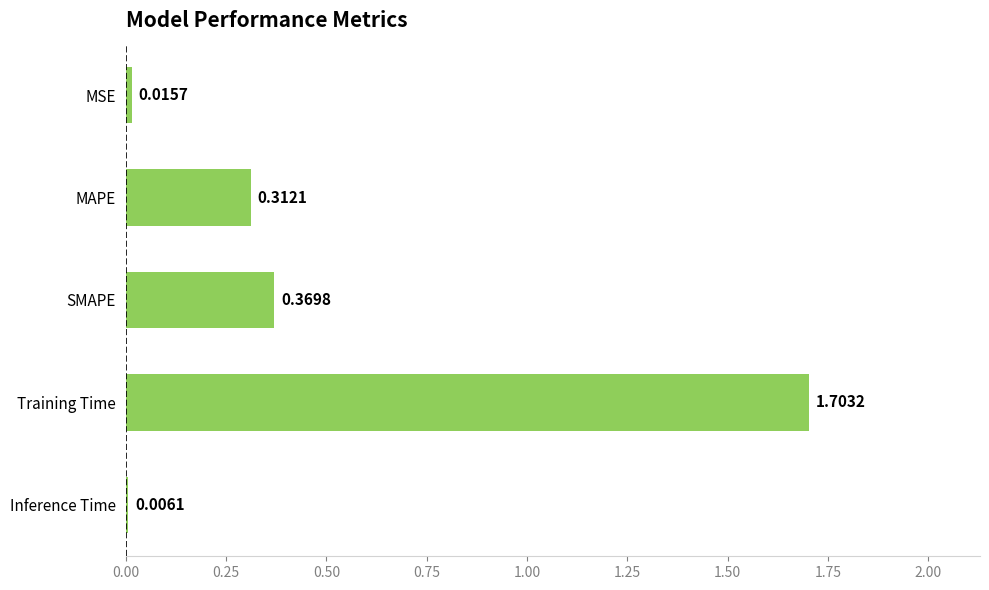

What is the change in value from SMAPE to Training Time?

+1.3